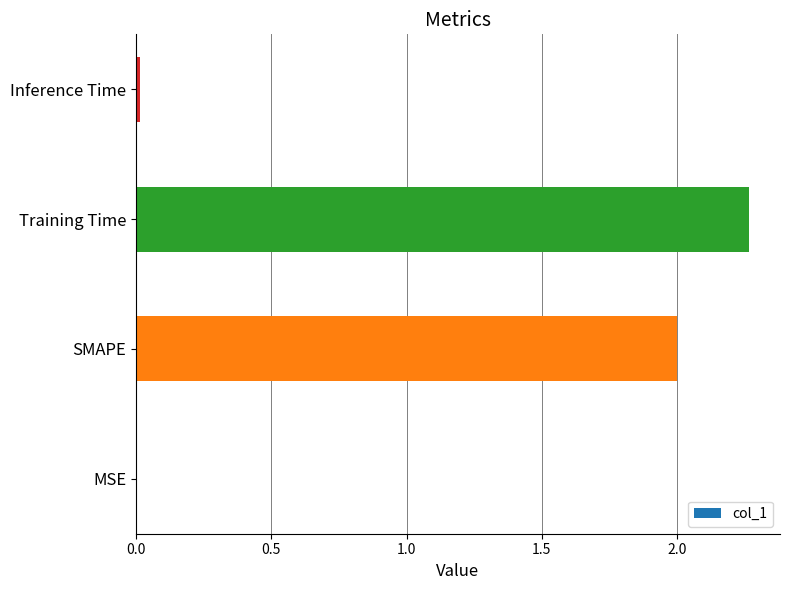

Which label corresponds to the largest value in the chart?

Training Time